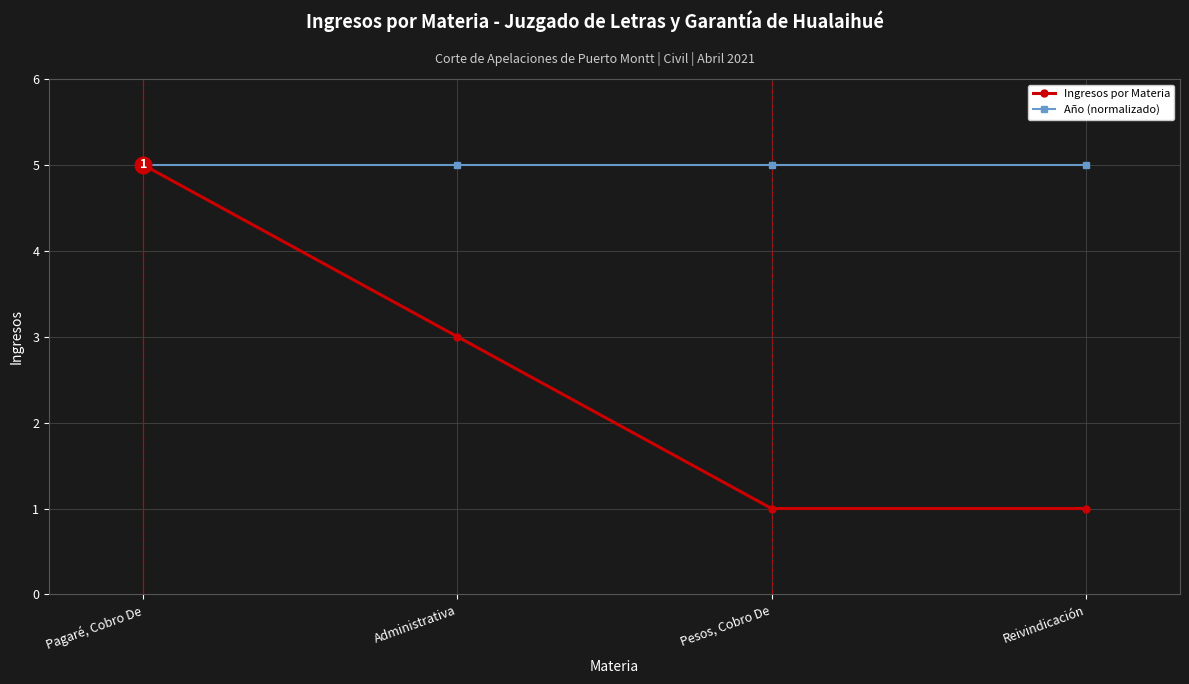

What is the label of the 4th point from the right?

Pagaré, Cobro De